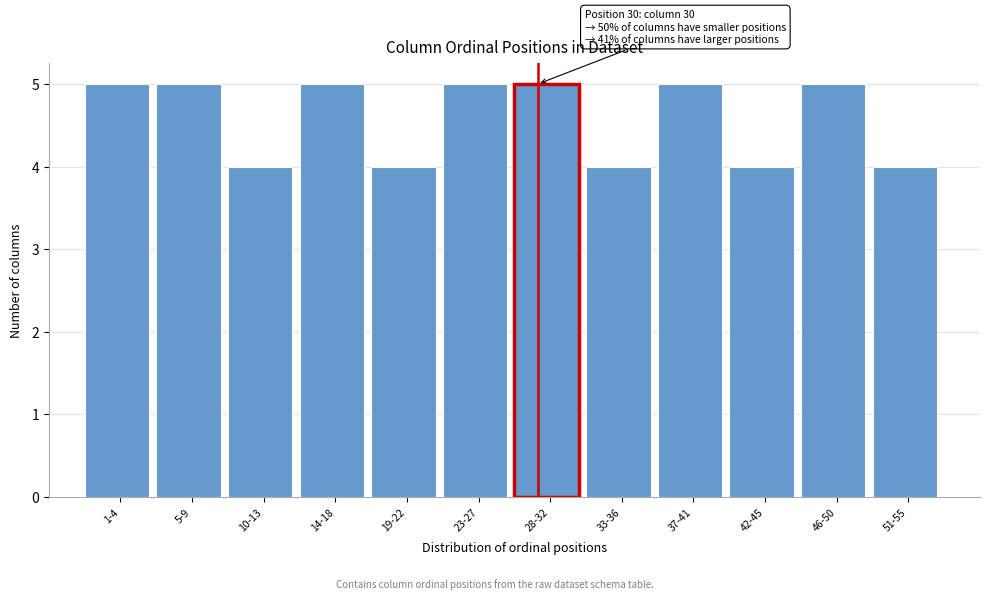

Reading right to left, list all the values displayed in this chart.

51-55=4	46-50=5	42-45=4	37-41=5	33-36=4	28-32=5	23-27=5	19-22=4	14-18=5	10-13=4	5-9=5	1-4=5